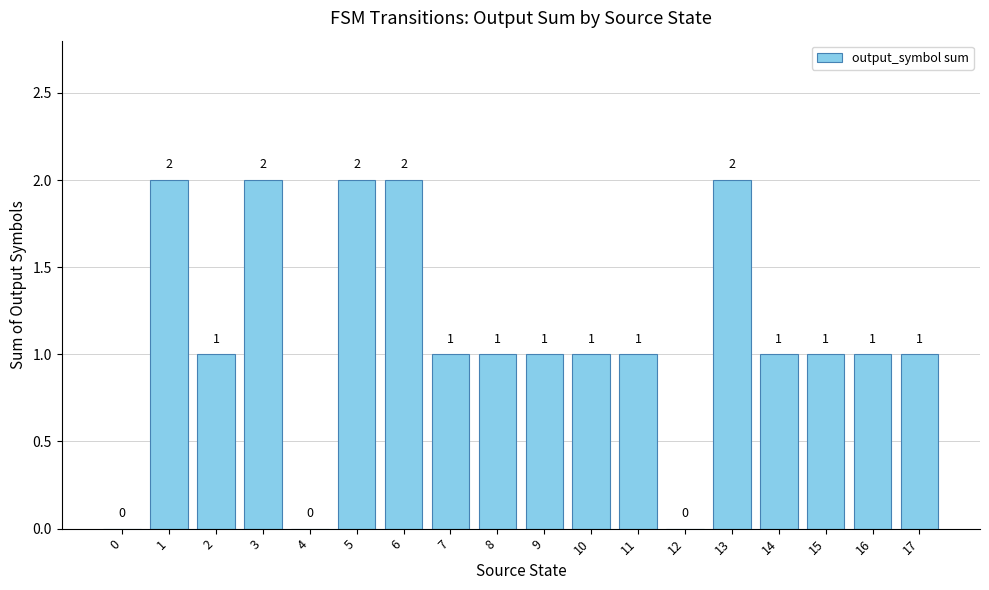

Which has a higher value, 11 or 1?

1